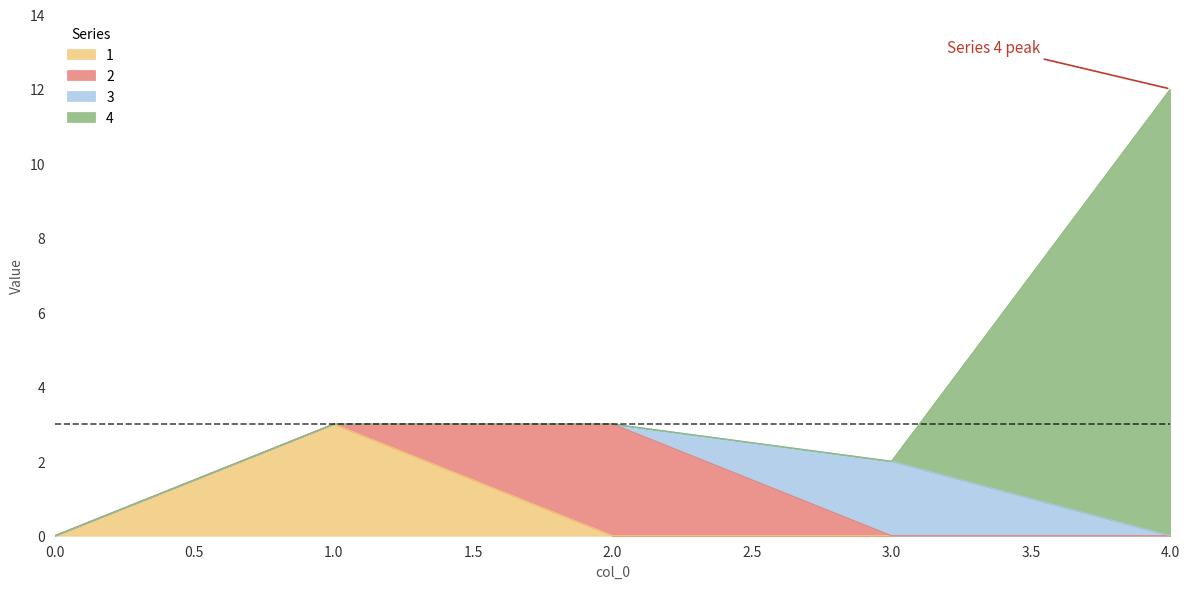

Reading left to right, what are all the values shown in this chart?

1: 0=0	1=3	2=0	3=0	4=0
2: 0=0	1=0	2=3	3=0	4=0
3: 0=0	1=0	2=0	3=2	4=0
4: 0=0	1=0	2=0	3=0	4=12